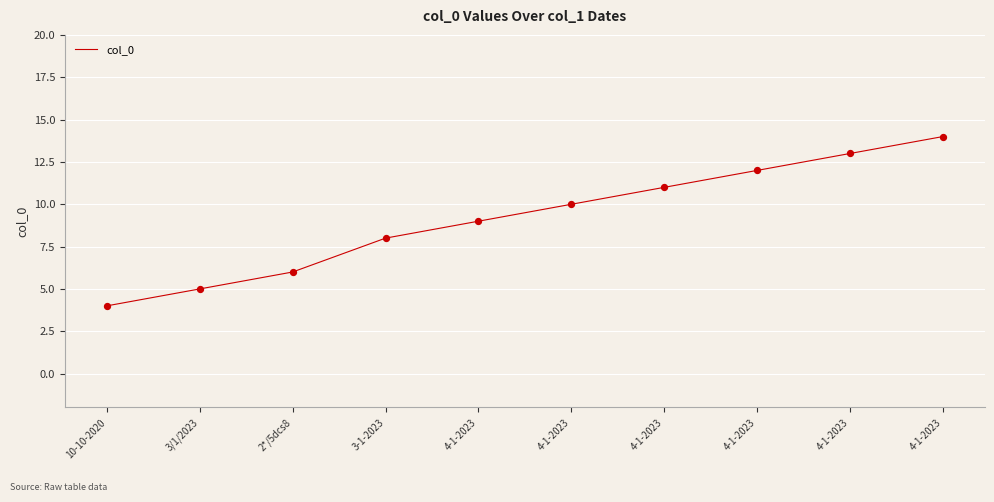

Does the chart have visible grid lines?

Yes